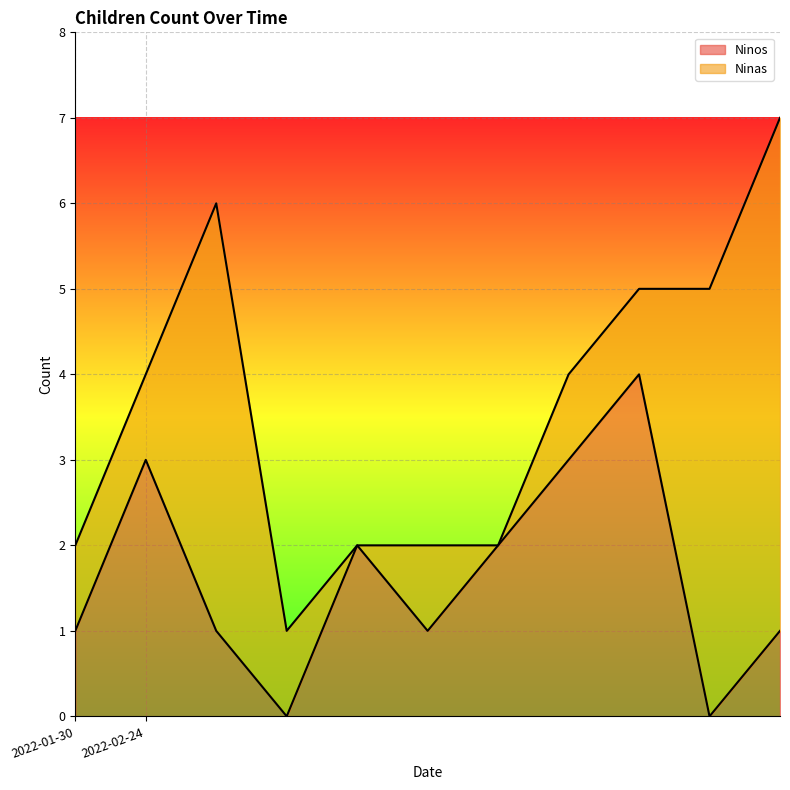

At which label is the value closest to 2?

2022-02-24